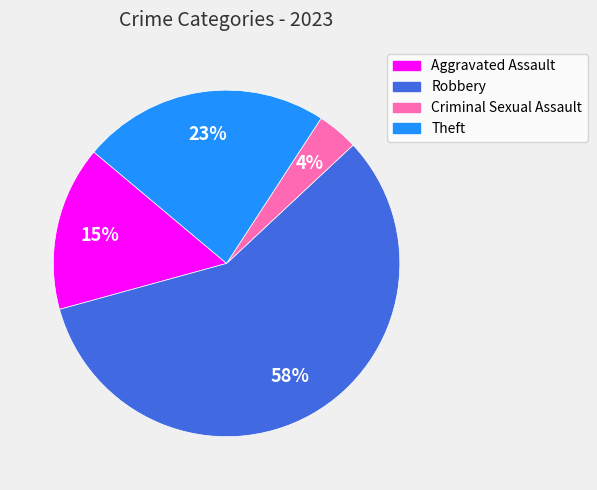

True or false: Robbery accounts for 44% of the total.

False